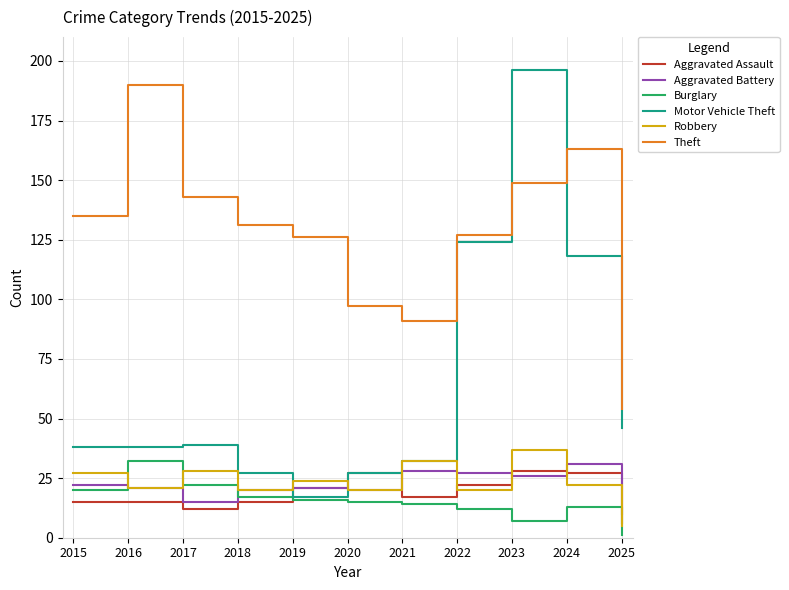

Is it true that Aggravated Assault equals 6 at 2025?

True